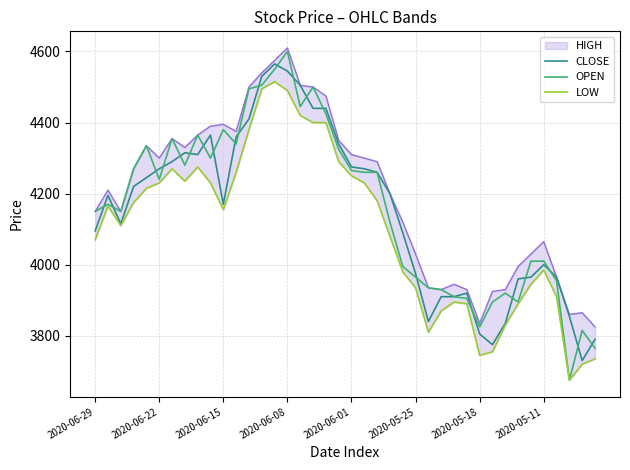

What is the total value across all series at 39?

11290